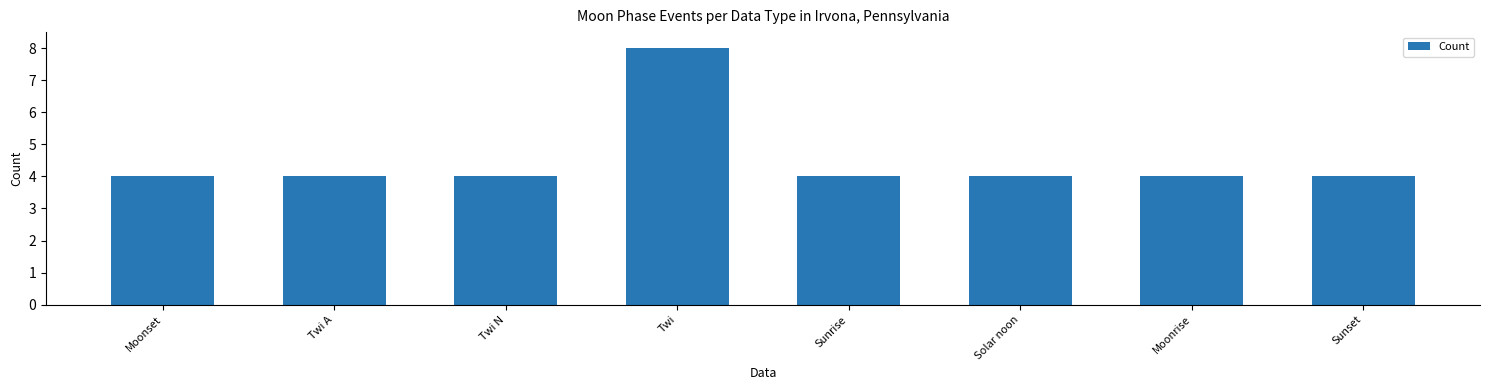

What is the value of the 3rd bar from the left?

4